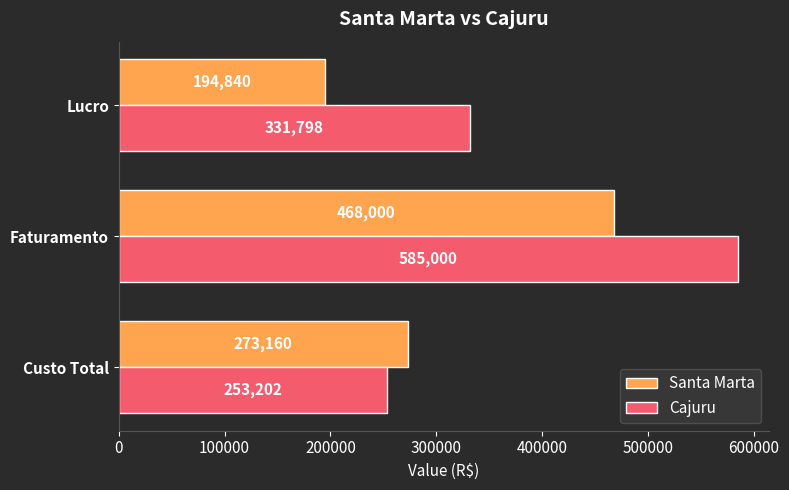

Is it true that Cajuru equals 331798 at Lucro?

True